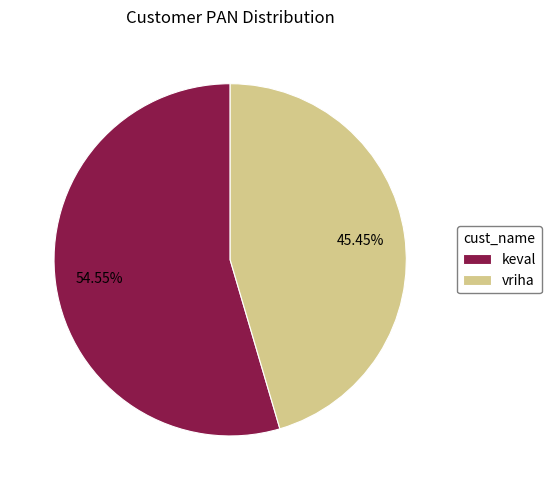

Is keval the majority of the pie?

Yes